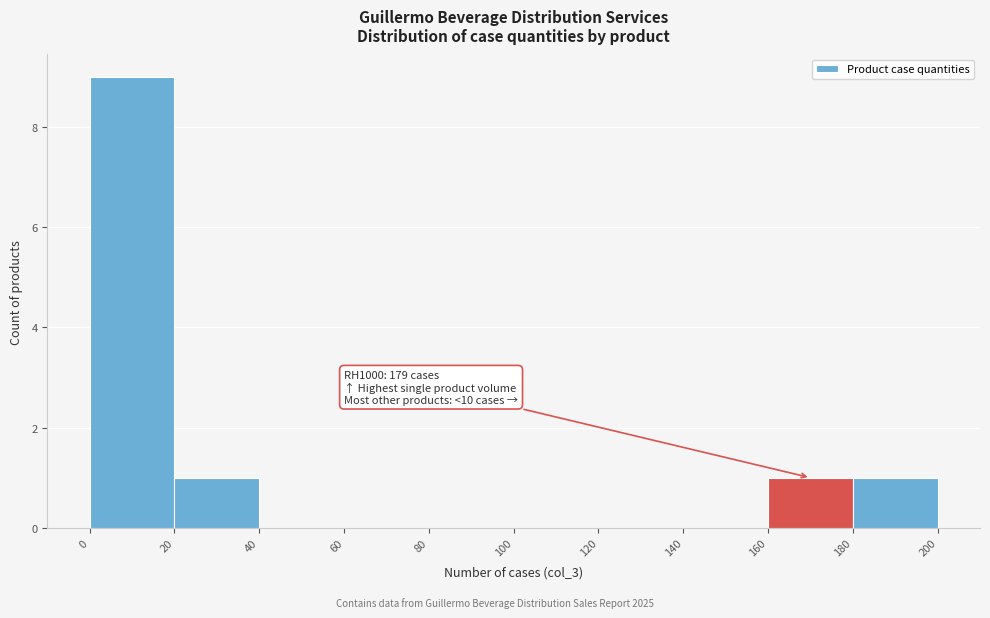

Over which range of the x-axis is the bar tallest?

0 to 20